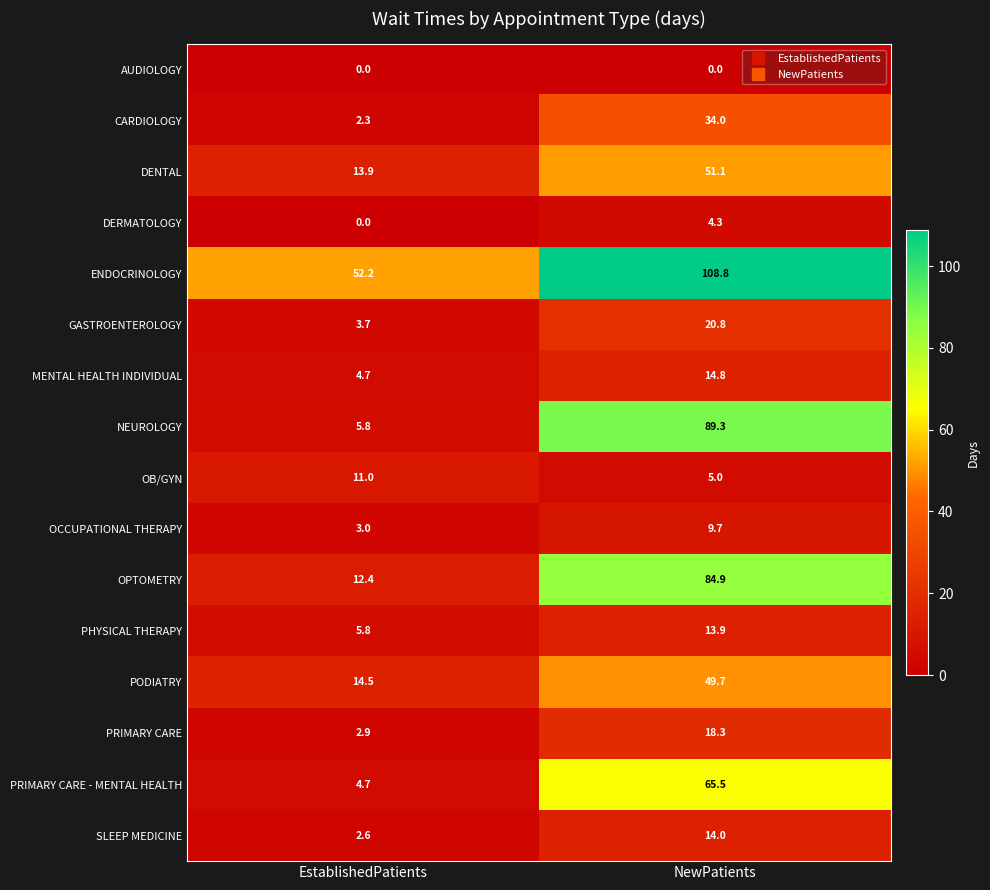

At which category is the sum across all series the highest?

NewPatients